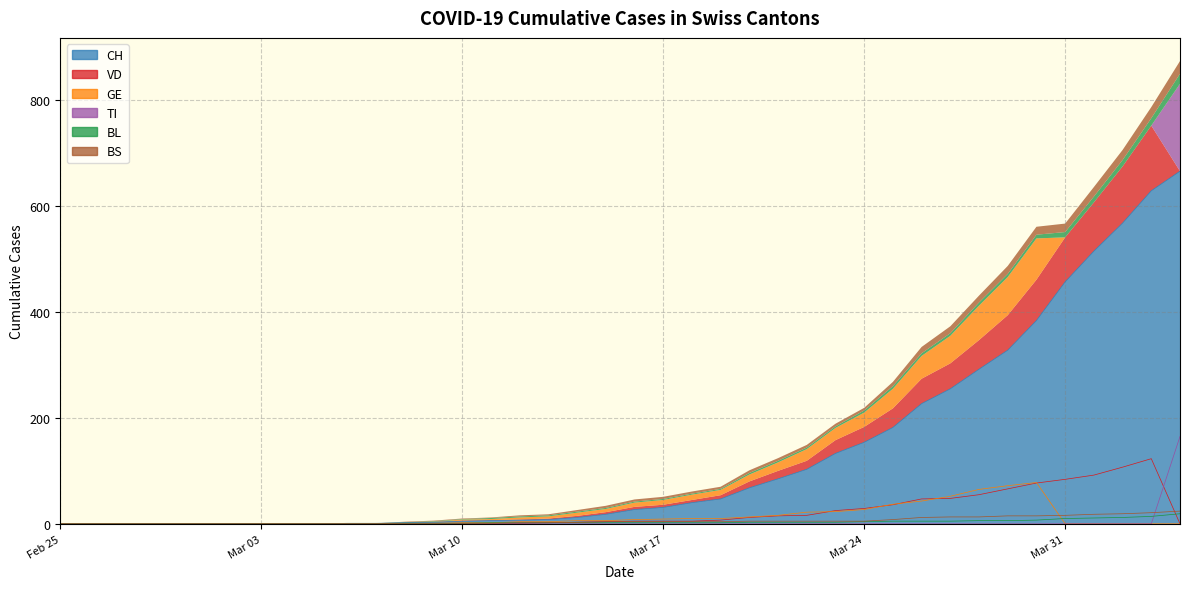

What is the label of the 15th point from the right?

2020-03-21